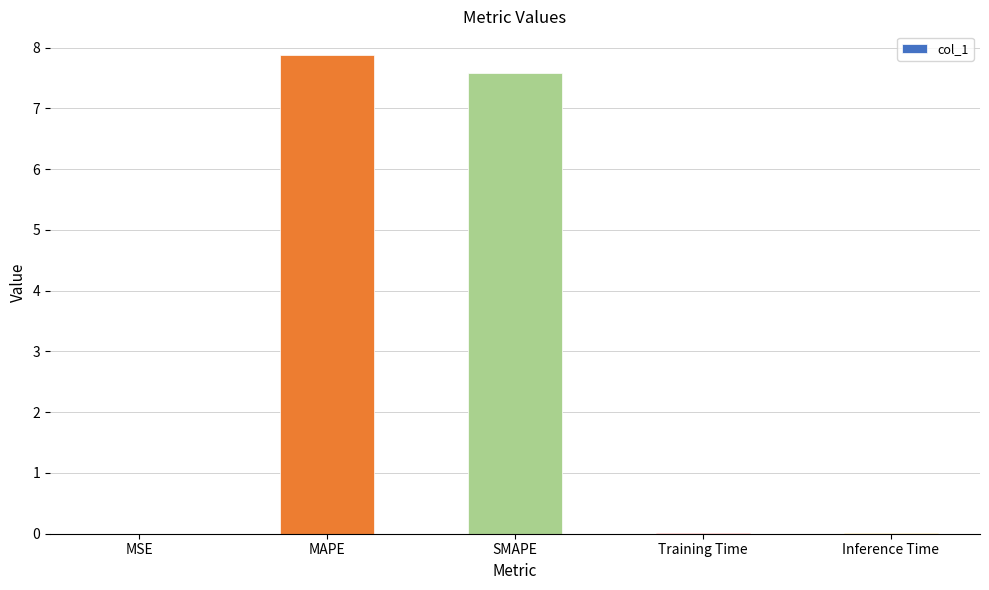

True or false: the data shows 0.0 at Inference Time.

True